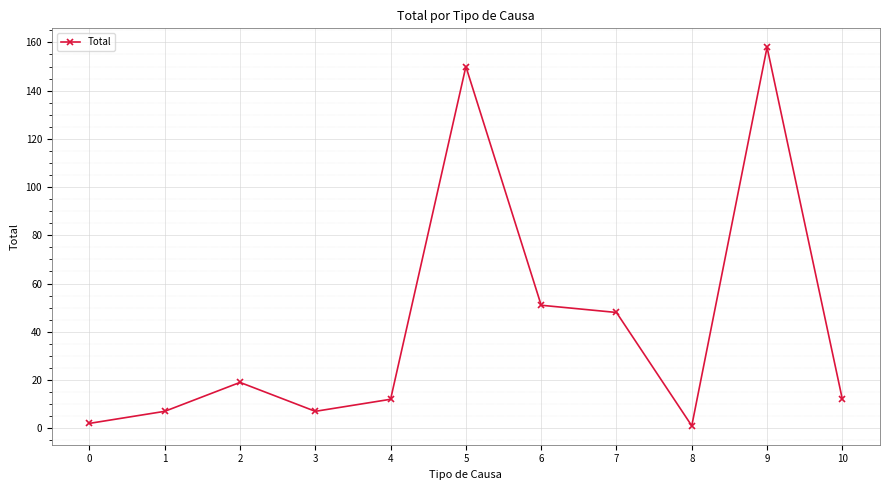

What is the difference between the values at 8 and 7?

47